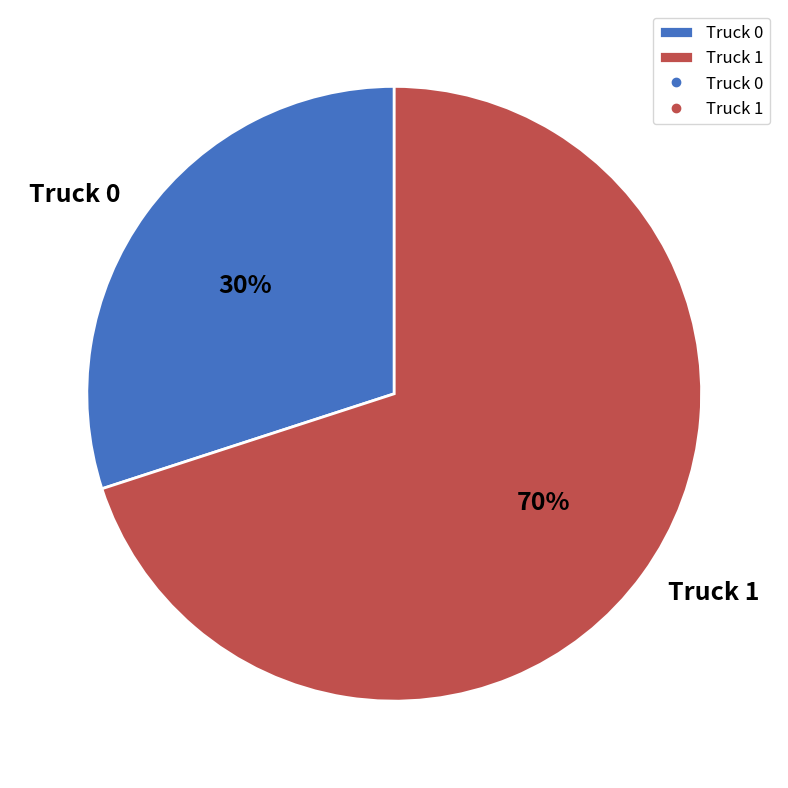

Is there any slice that represents more than half of the pie?

Yes